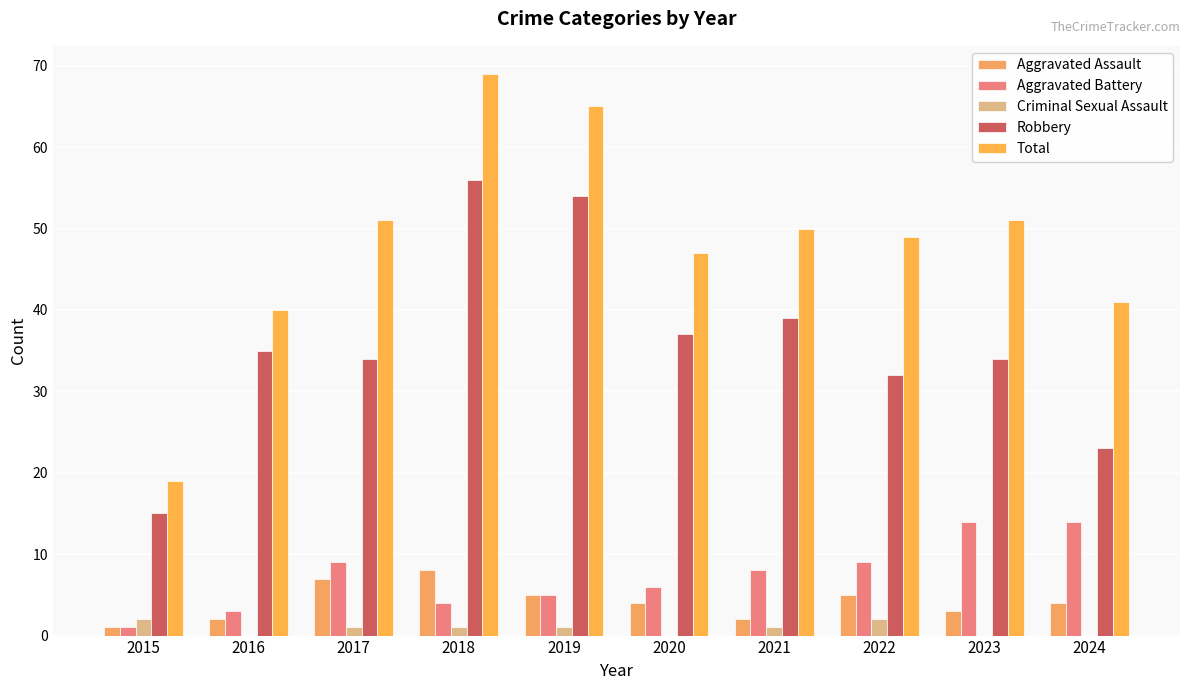

What is the approximate value of Aggravated Battery at 2016?

3